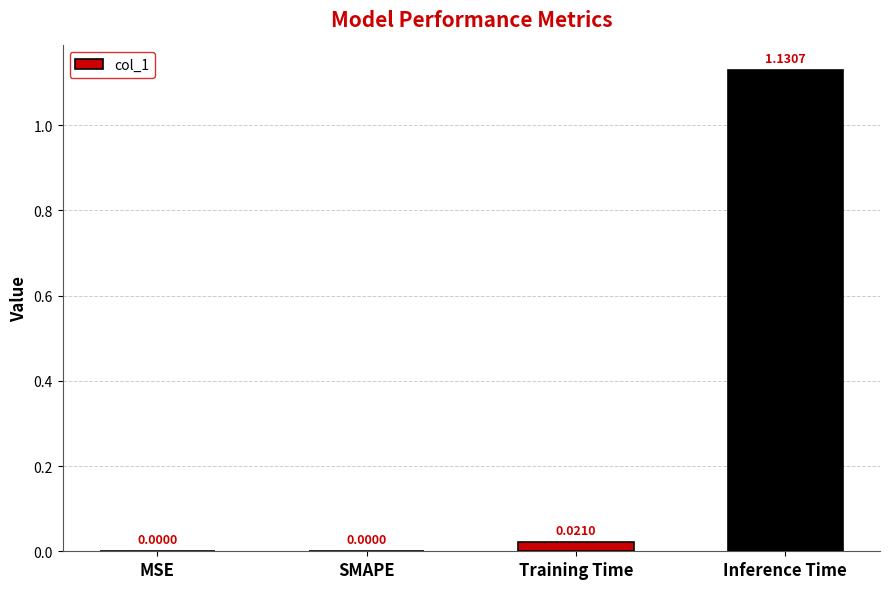

At which category does the chart reach its peak across all series?

Inference Time